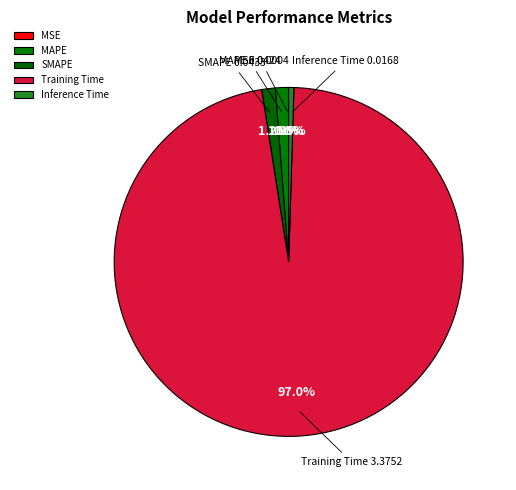

What is the largest slice in the pie chart?

Training Time